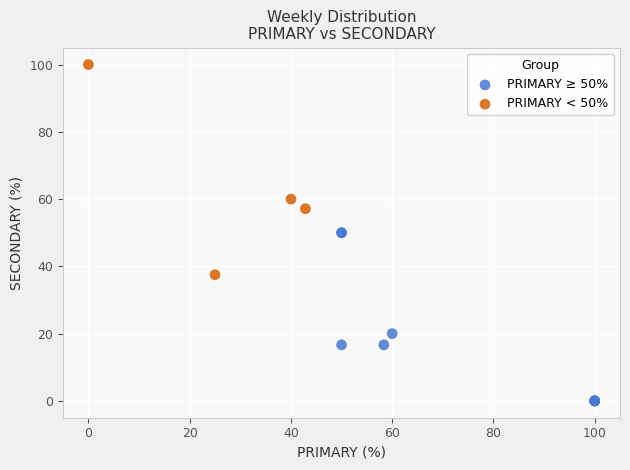

Which series contains the lowest Y value?

PRIMARY ≥ 50%